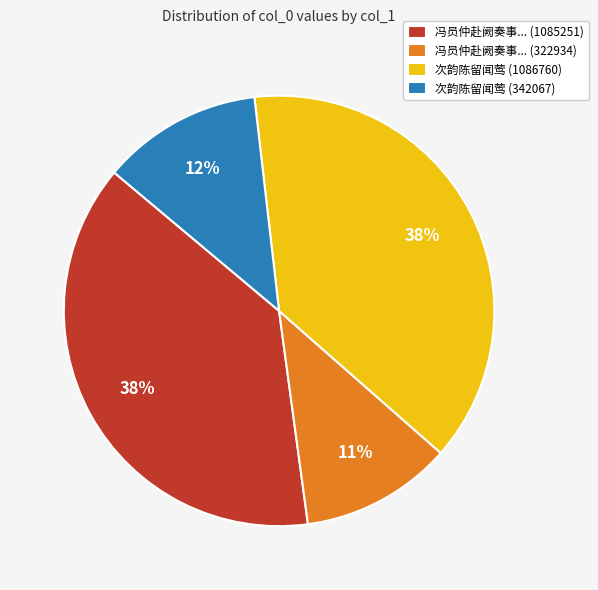

Count the number of slices in the pie.

4